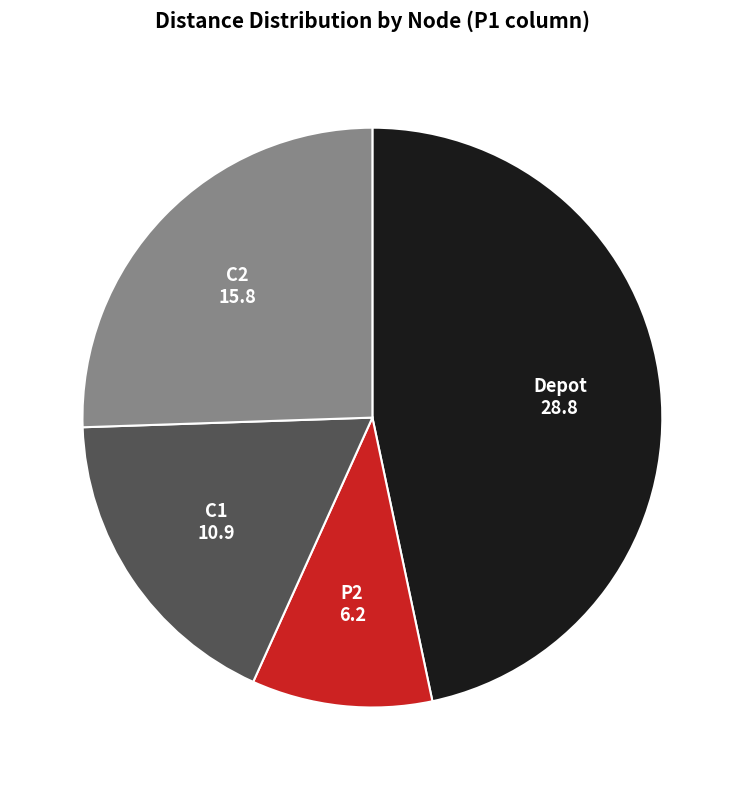

Approximately how many times larger is the value at C1 compared to Depot?

0.4